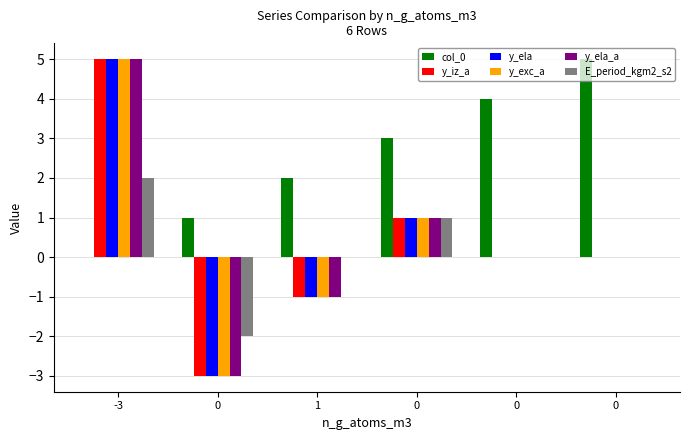

Count the number of data series in this chart.

6